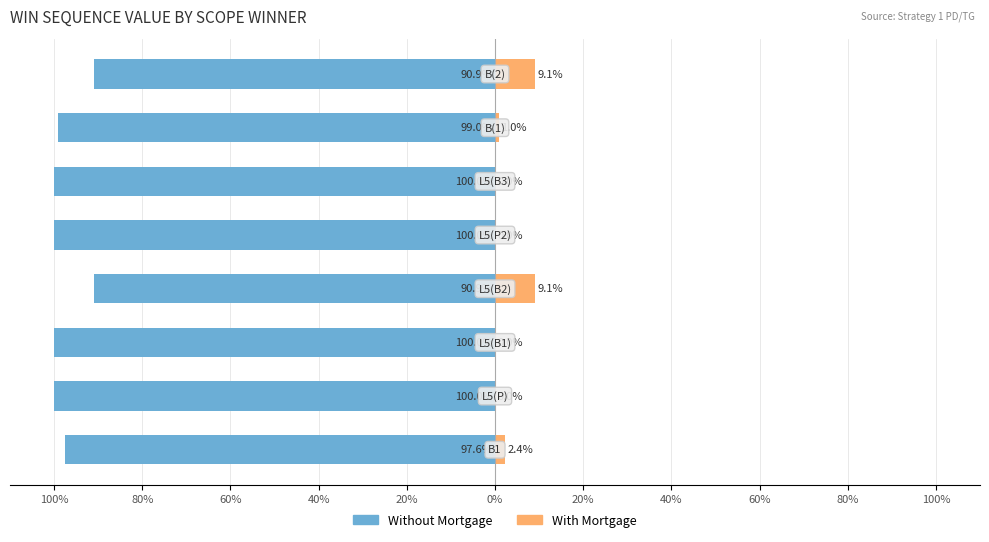

Reading left to right, what are all the values shown in this chart?

Without Mortgage: 100%=-97.6	80%=-100.0	60%=-100.0	40%=-90.9	20%=-100.0	0%=-100.0	20%=-99.0	40%=-90.9
With Mortgage: 100%=2.4	80%=0.0	60%=0.0	40%=9.1	20%=0.0	0%=0.0	20%=1.0	40%=9.1